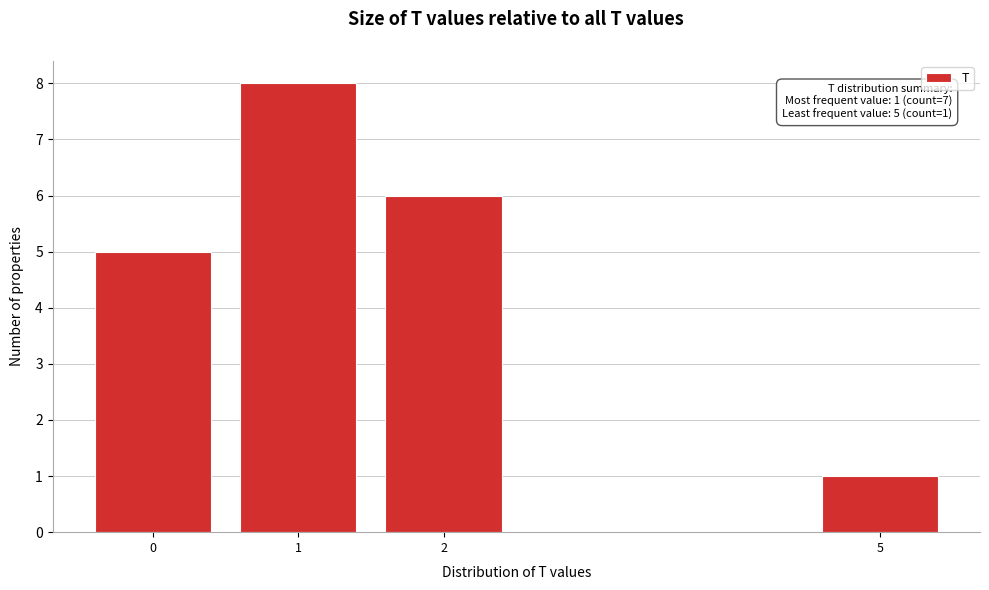

Reading left to right, extract all data points from this chart.

5	8	6	1